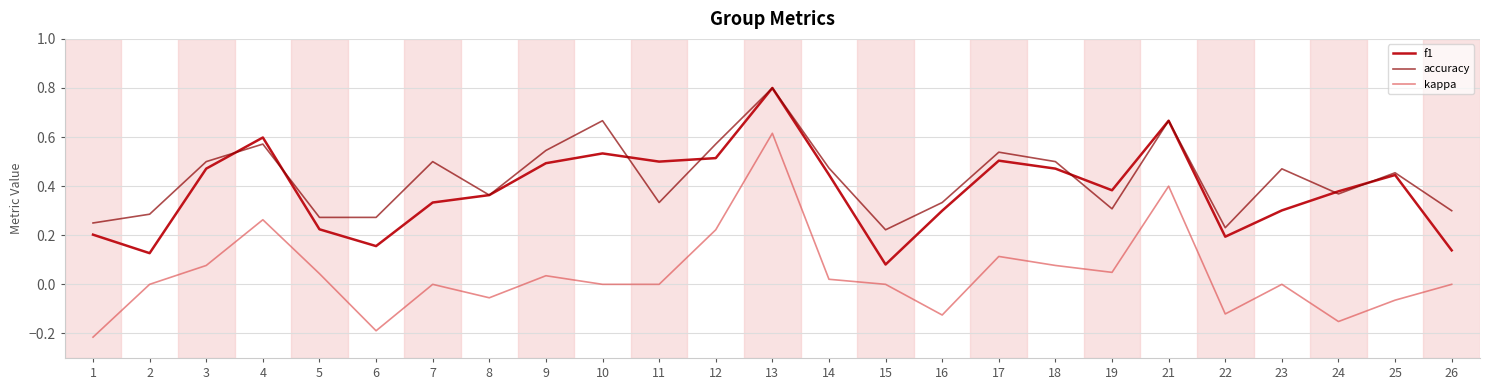

The value of f1 at 5 is 0.2. True or false?

True